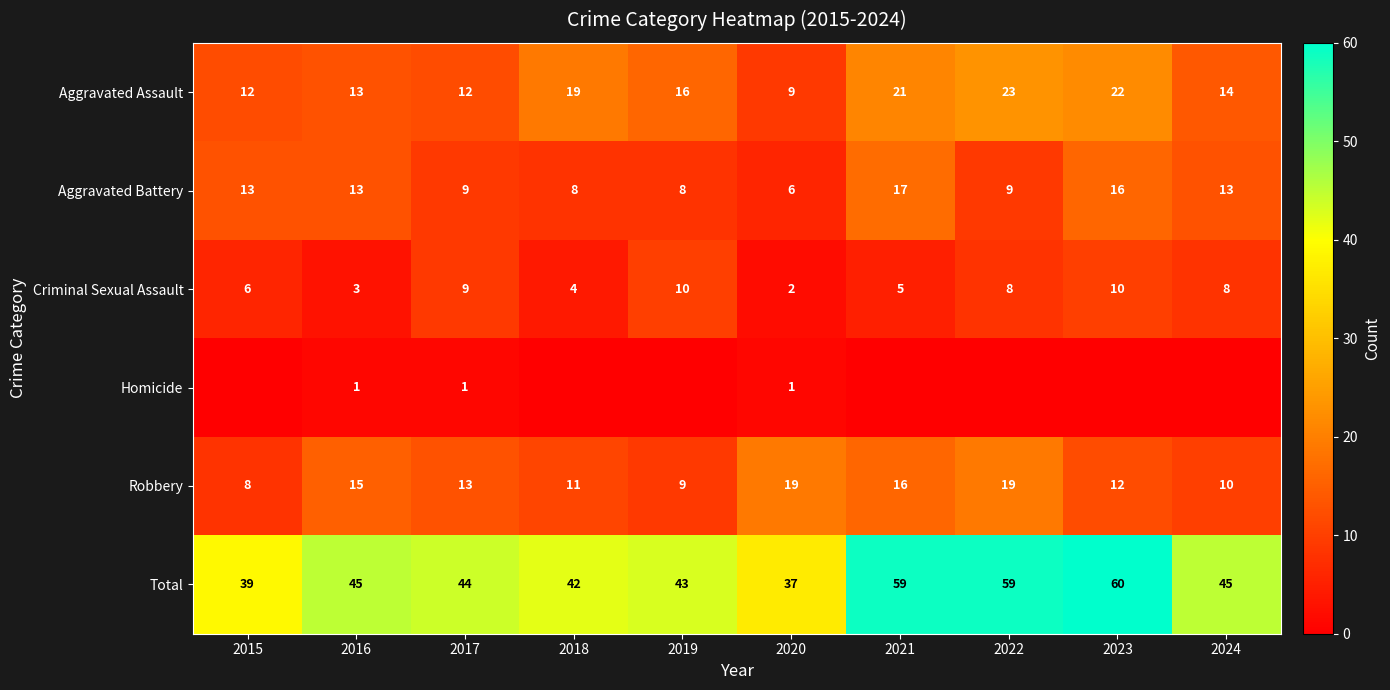

What is the maximum value shown in the chart?

60